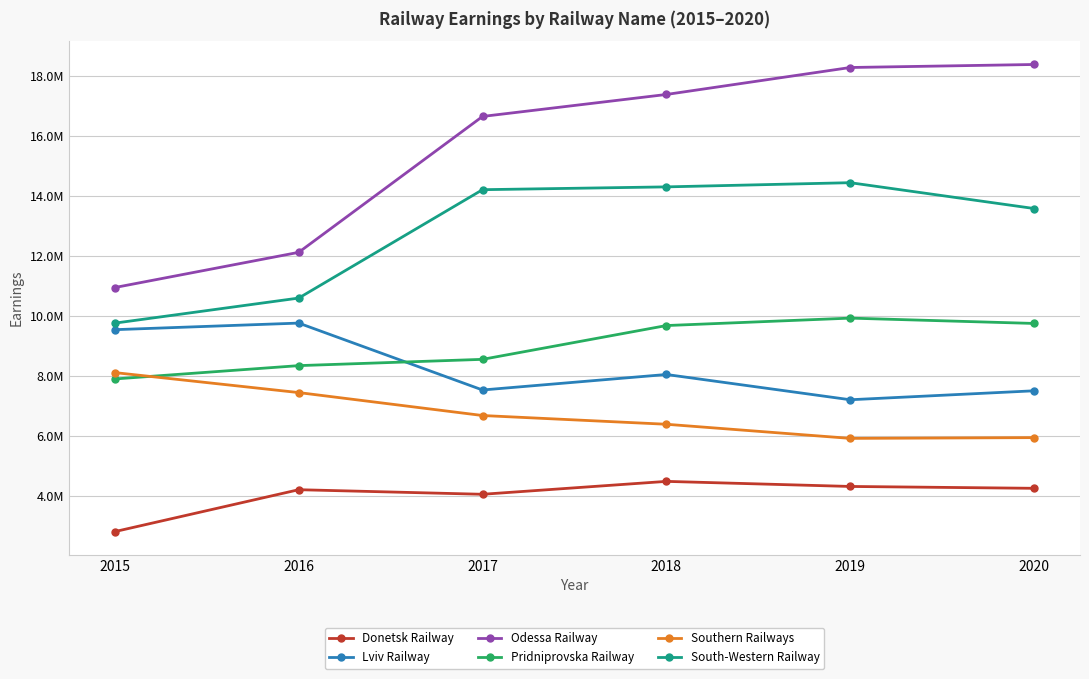

Reading left to right, extract all data points from this chart.

Donetsk Railway: 2015=2818027	2016=4215419	2017=4062706	2018=4493085	2019=4323901	2020=4262109
Lviv Railway: 2015=9553457	2016=9772924	2017=7541259	2018=8058633	2019=7215850	2020=7514597
Odessa Railway: 2015=10959306	2016=12133014	2017=16665717	2018=17398716	2019=18298156	2020=18398600
Pridniprovska Railway: 2015=7909643	2016=8353985	2017=8563623	2018=9690900	2019=9938569	2020=9761013
Southern Railways: 2015=8121407	2016=7455190	2017=6689769	2018=6398355	2019=5927298	2020=5952735
South-Western Railway: 2015=9771660	2016=10607480	2017=14222601	2018=14316213	2019=14456030	2020=13594620